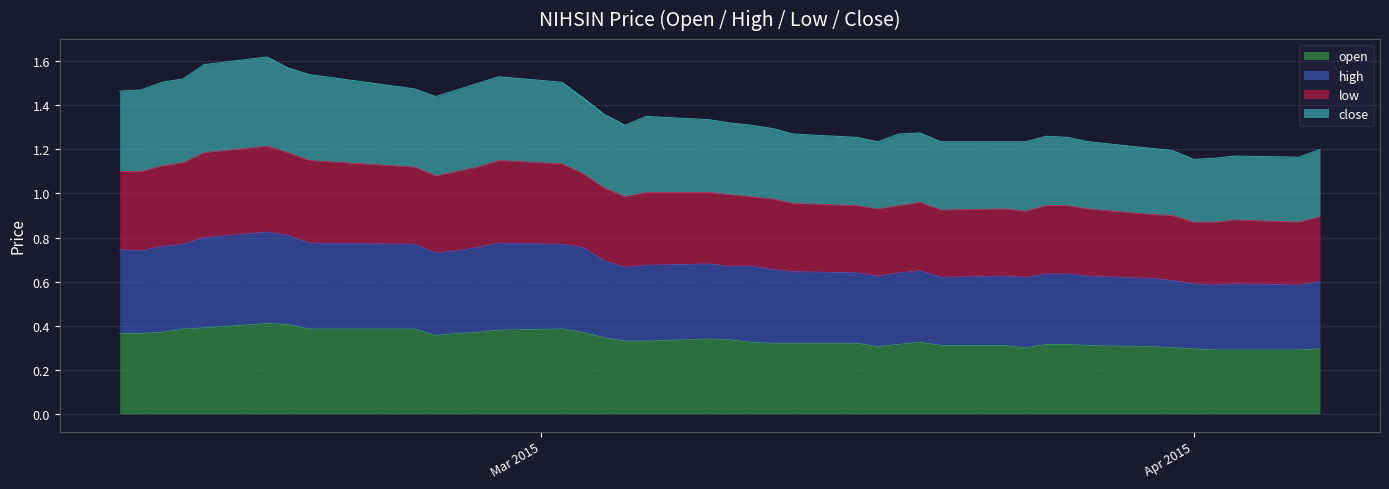

True or false: high and low intersect in this chart.

False